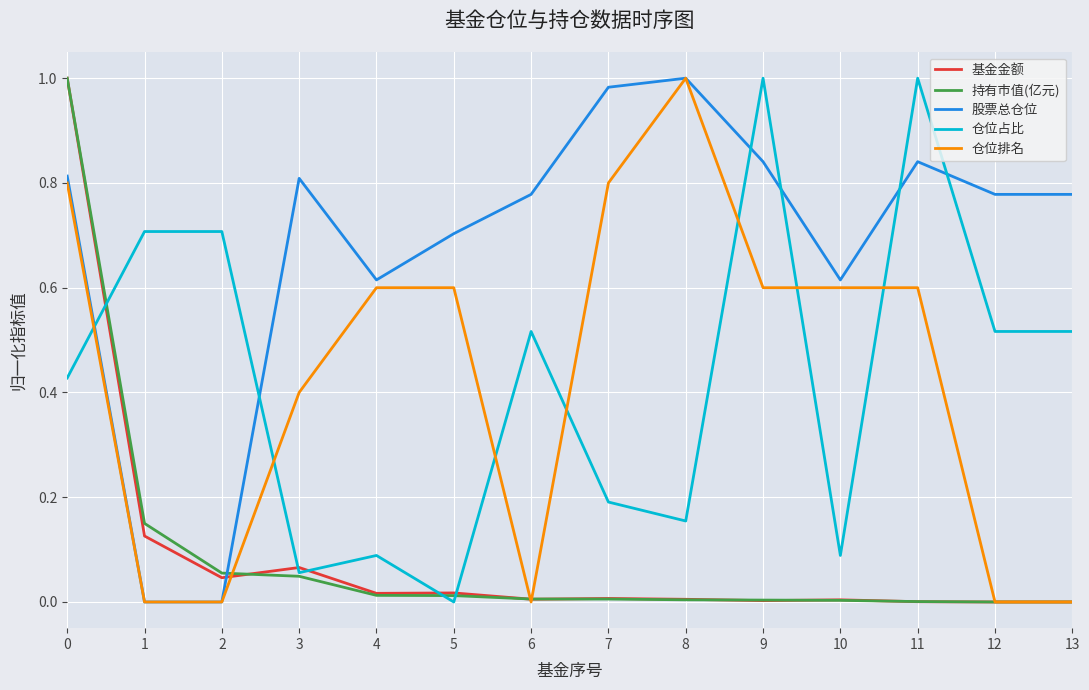

Which series changed the most between 9 and 12?

仓位排名